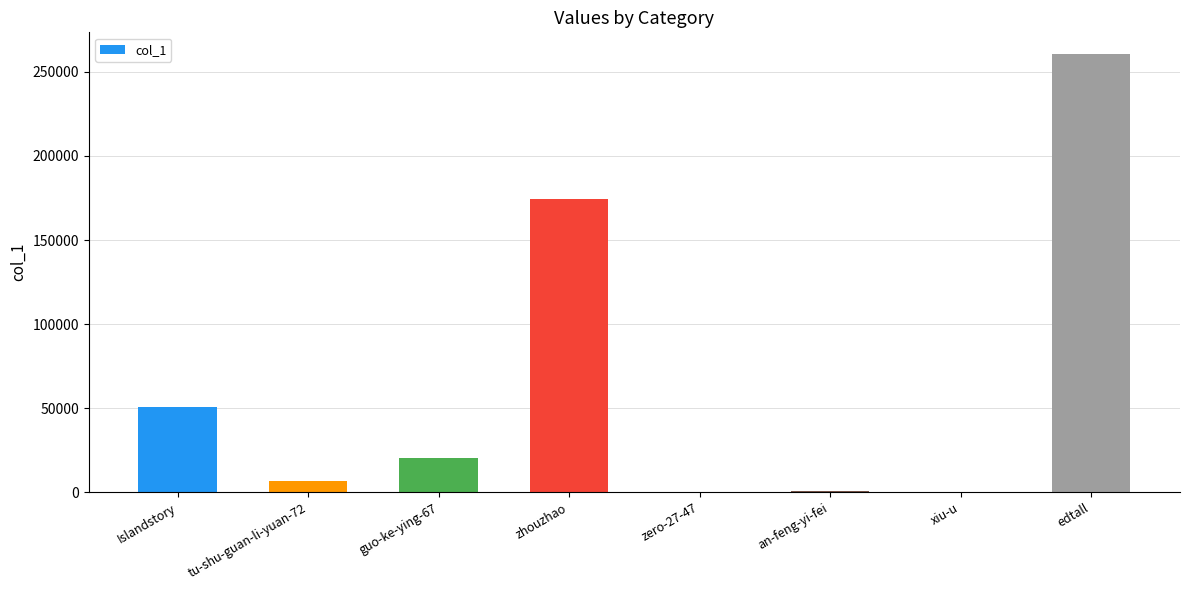

Are the bars horizontal?

No